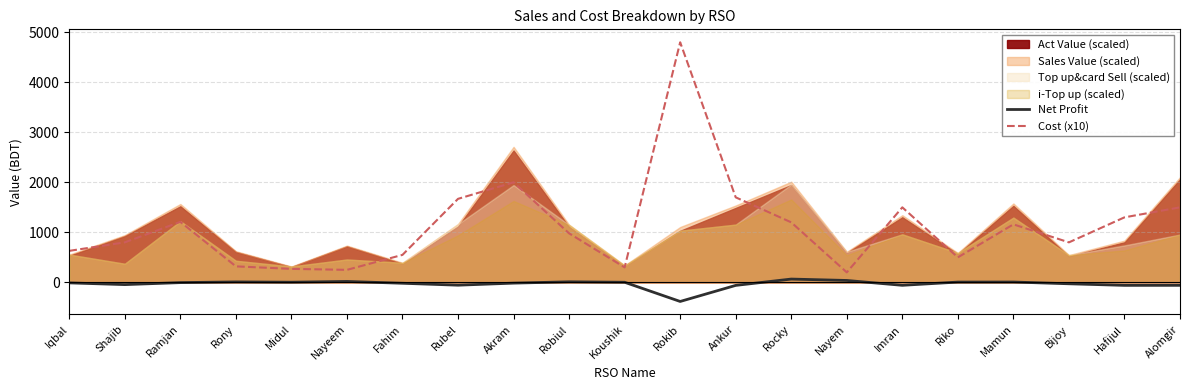

Is it true that Cost (x10) equals 1200.0 at Rocky?

True